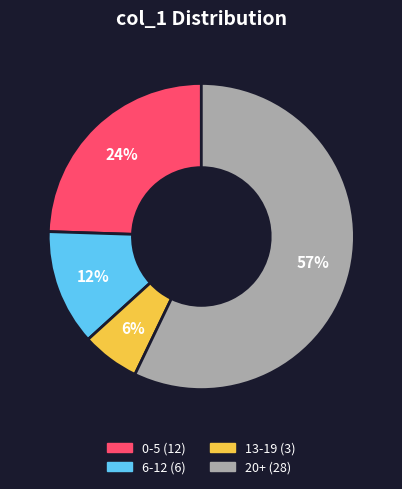

Does any single category account for the majority?

Yes